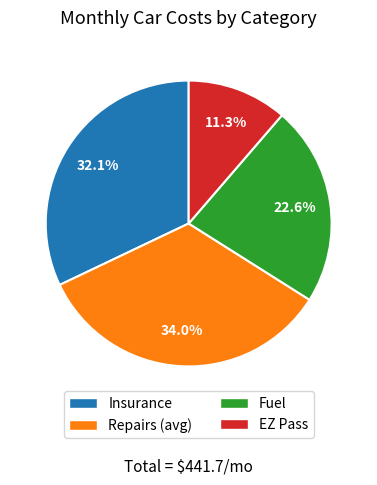

Is it true that EZ Pass is 11% of the pie?

True